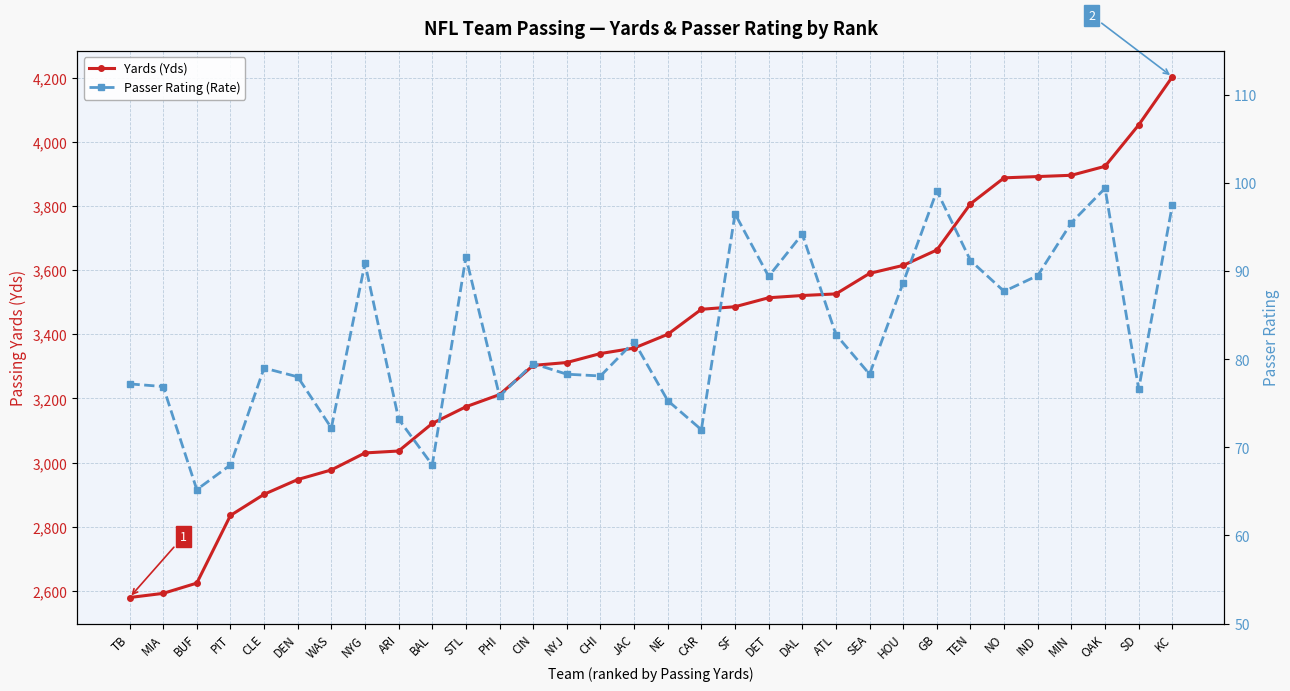

What is the greatest value displayed?

4203.0